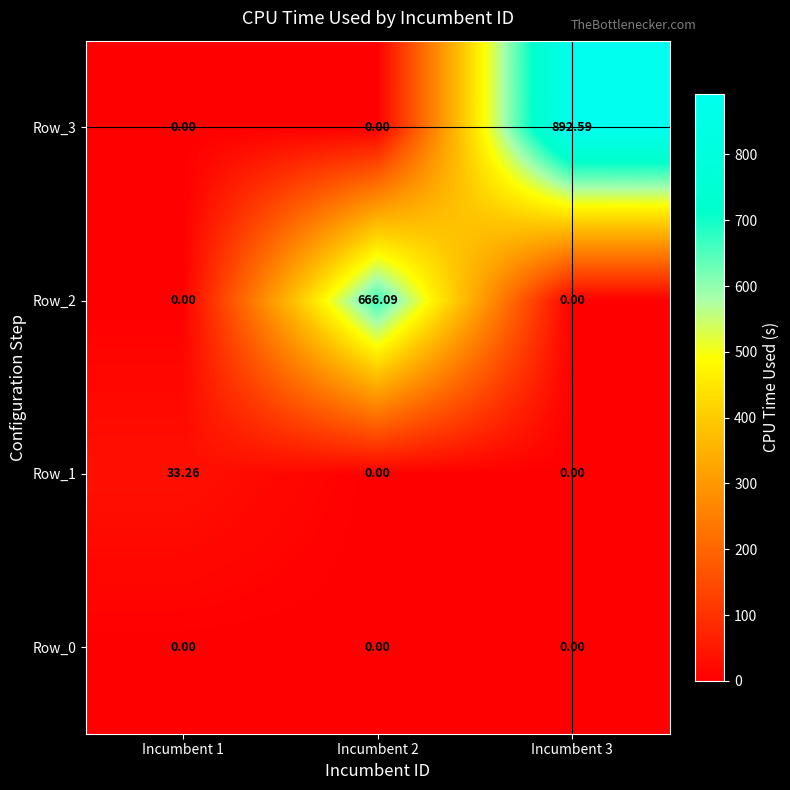

How many positive values does the Row_2 series have?

1